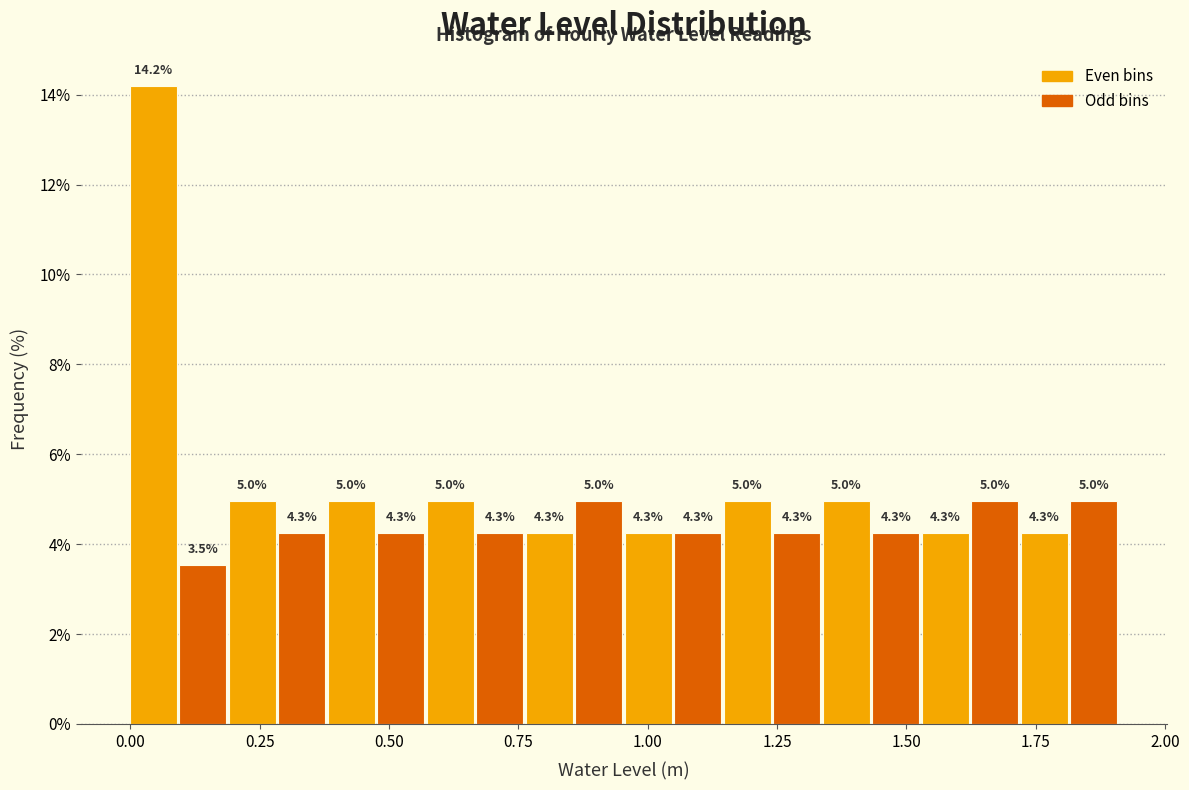

Around what value on the x-axis is the tallest bar? Give the approximate position of its centre, as read against the axis.

0.05